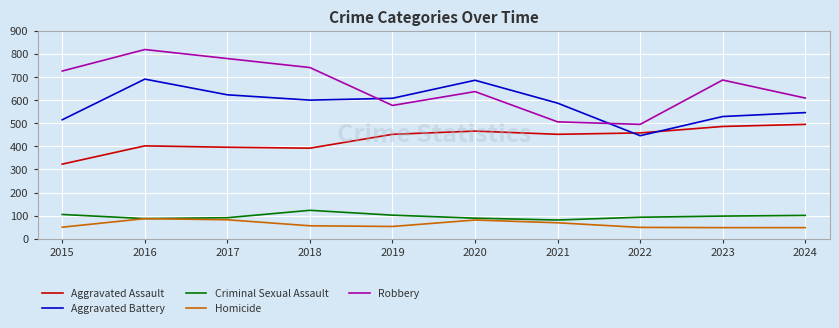

True or false: Aggravated Battery and Criminal Sexual Assault intersect in this chart.

False